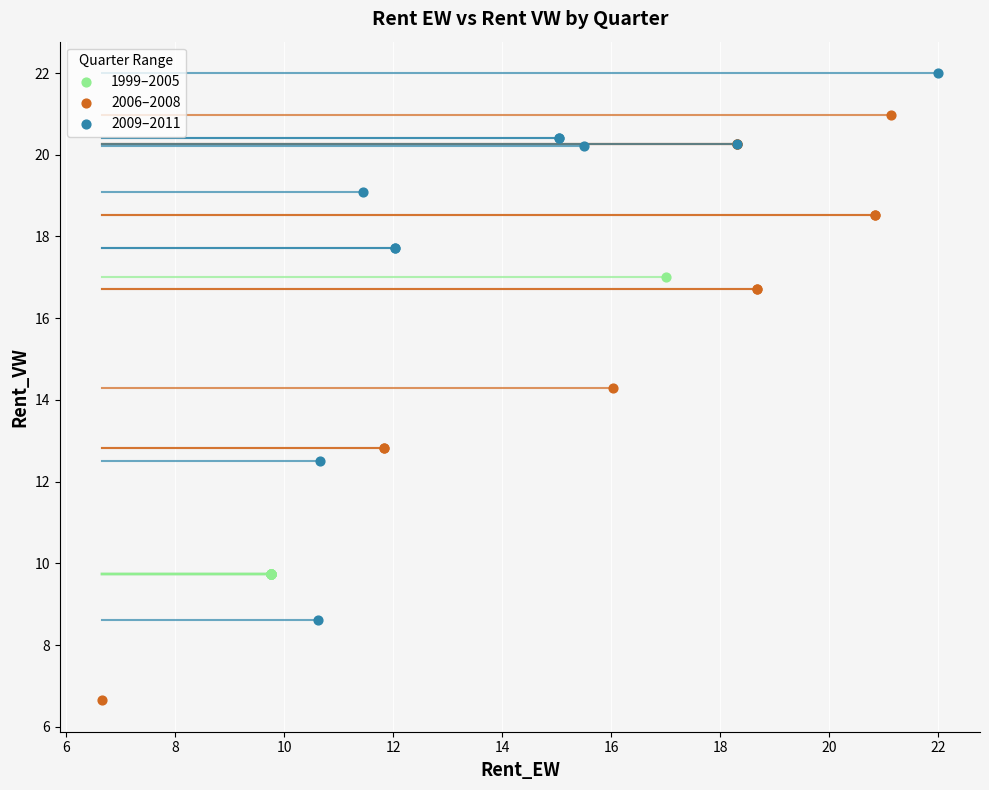

Which series has the largest Y range (max minus min)?

2006–2008